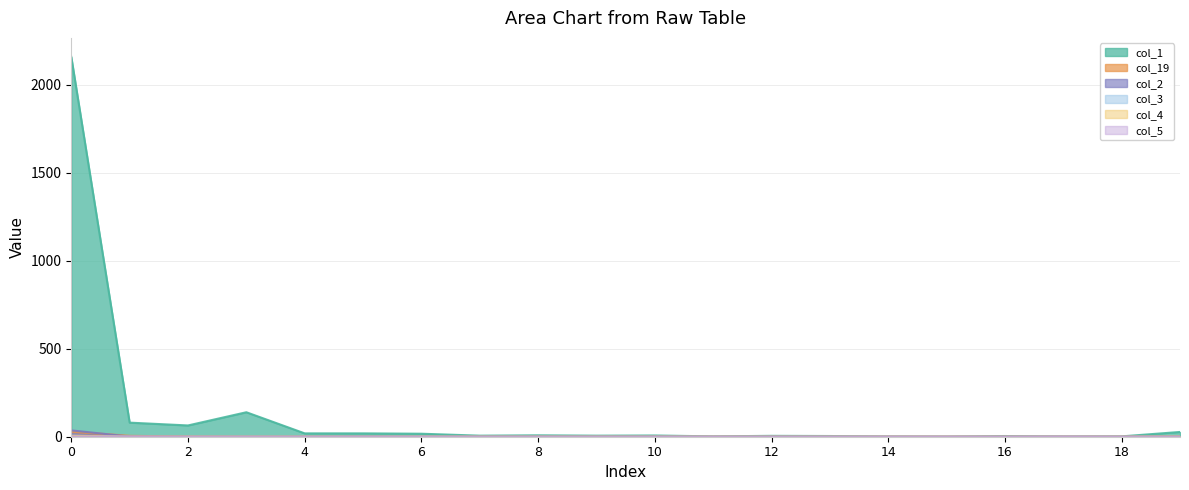

What is the value of the col_19 point at the 3rd from the left?

1